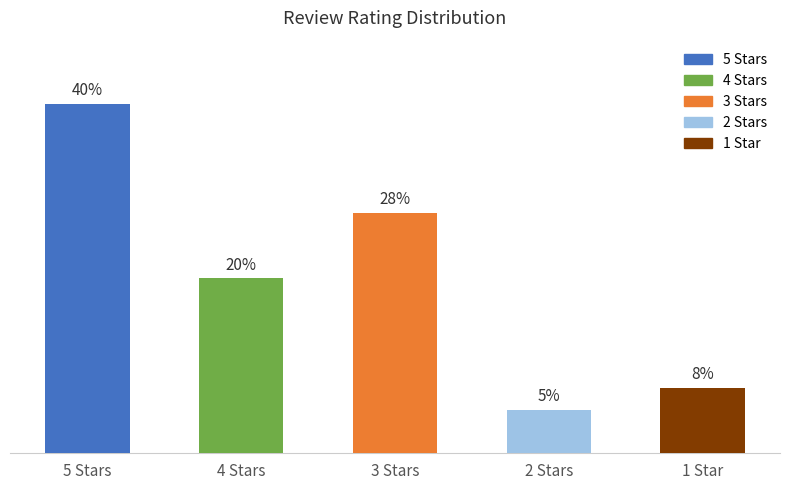

Are the bars horizontal?

No